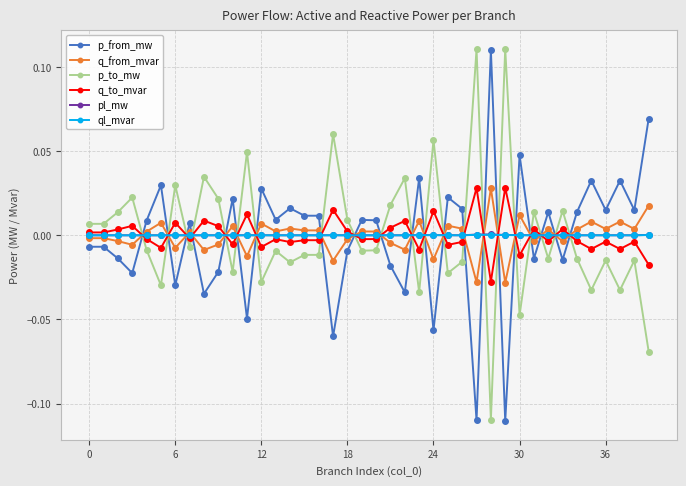

True or false: q_to_mvar has more than 1 interior local peaks.

True